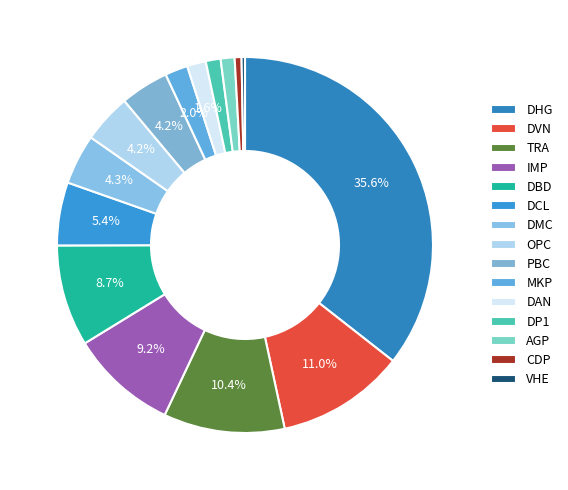

Which category has the smallest portion of the pie?

VHE